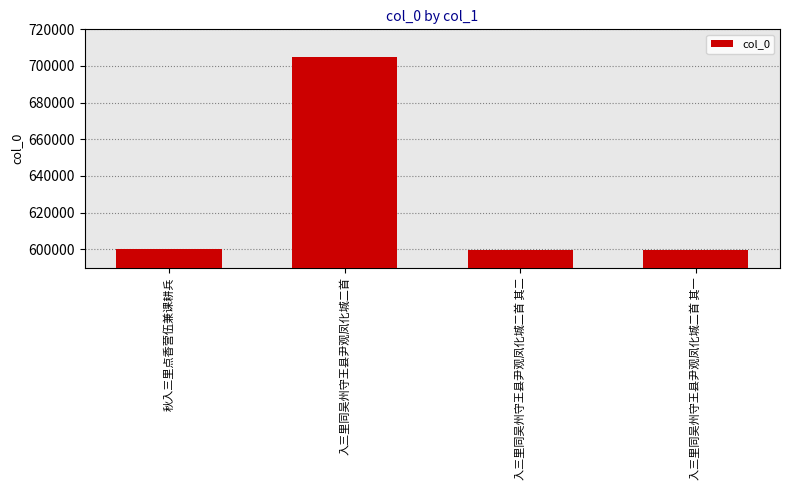

What is the value of the 3rd bar from the left?

599821